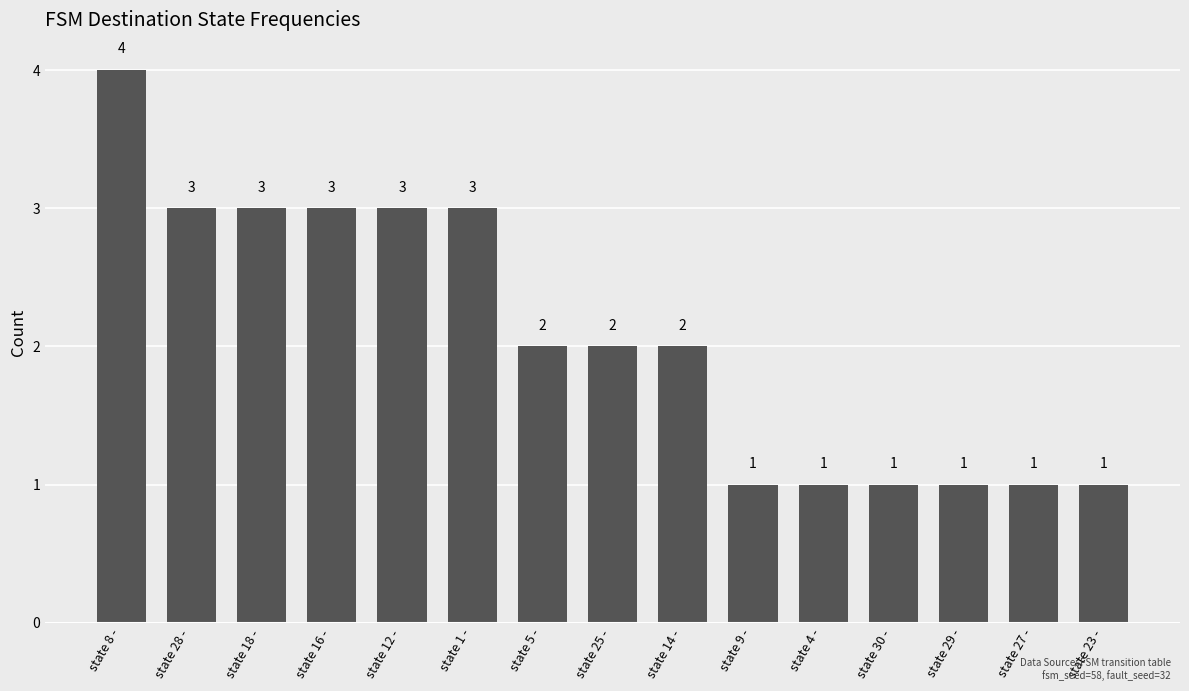

What is the ratio of the value at state 30 - to the value at state 28 -?

0.3